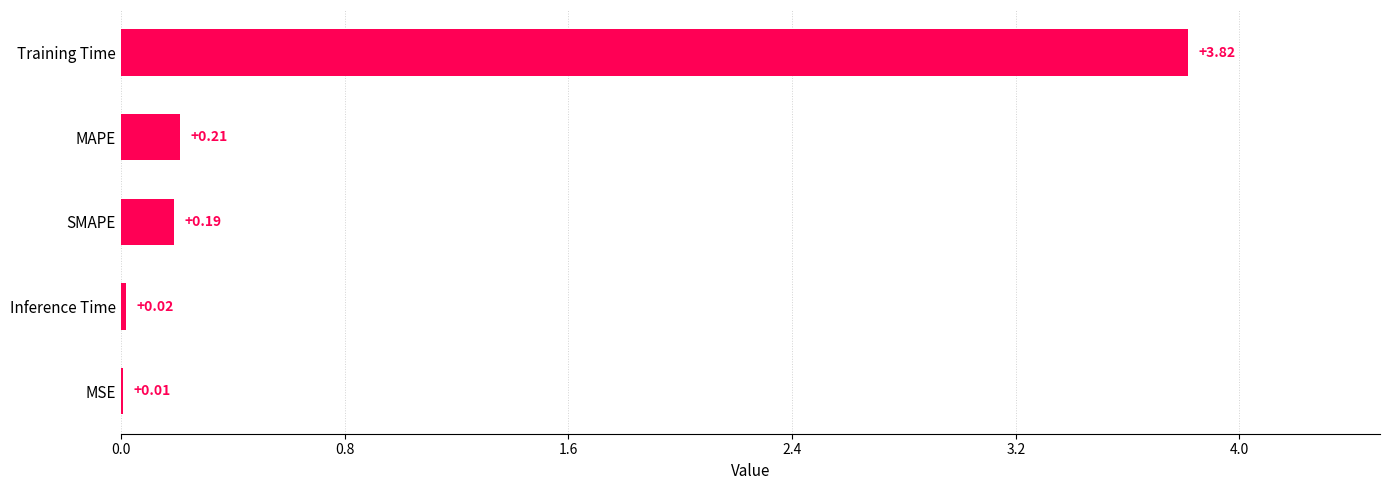

What is the change in value from Inference Time to SMAPE?

+0.2